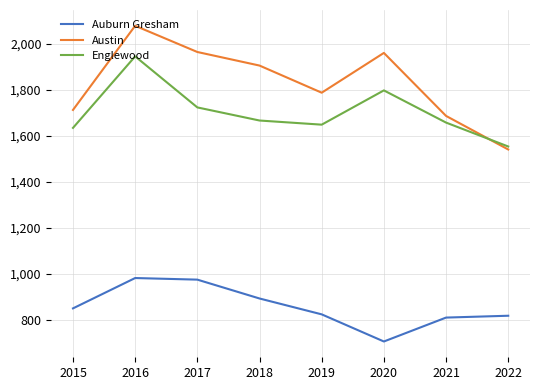

What is the maximum value for Englewood?

1946